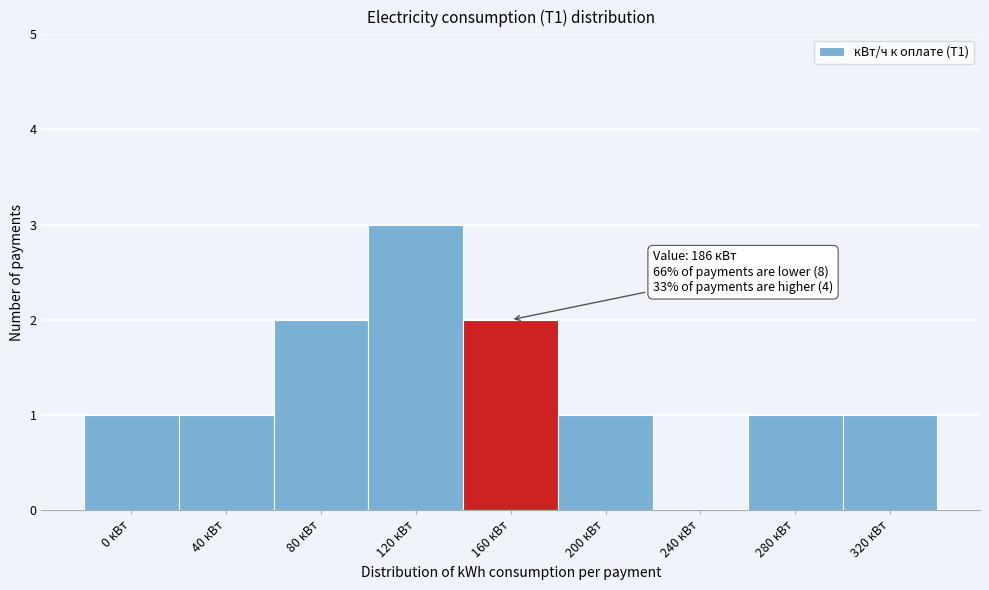

Reading right to left, what are all the values shown in this chart?

320 кВт=1	280 кВт=1	240 кВт=0	200 кВт=1	160 кВт=2	120 кВт=3	80 кВт=2	40 кВт=1	0 кВт=1